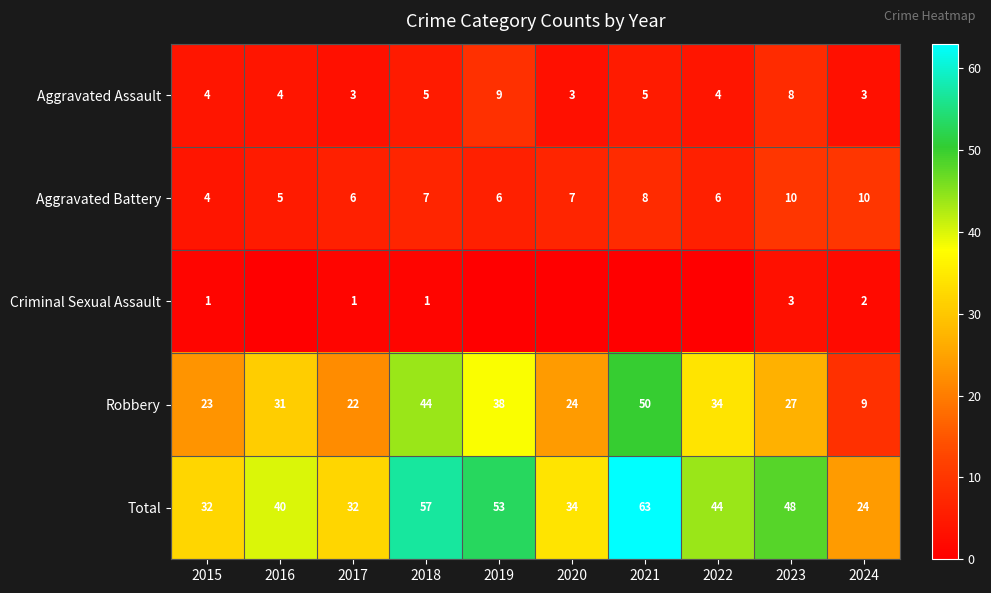

True or false: Criminal Sexual Assault has a value of 1 at 2018.

True